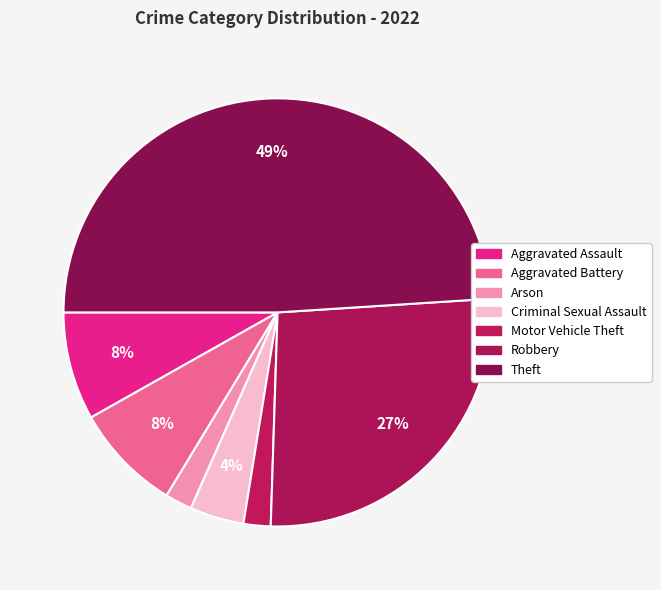

What percentage is the Arson slice, to the nearest percent?

2%